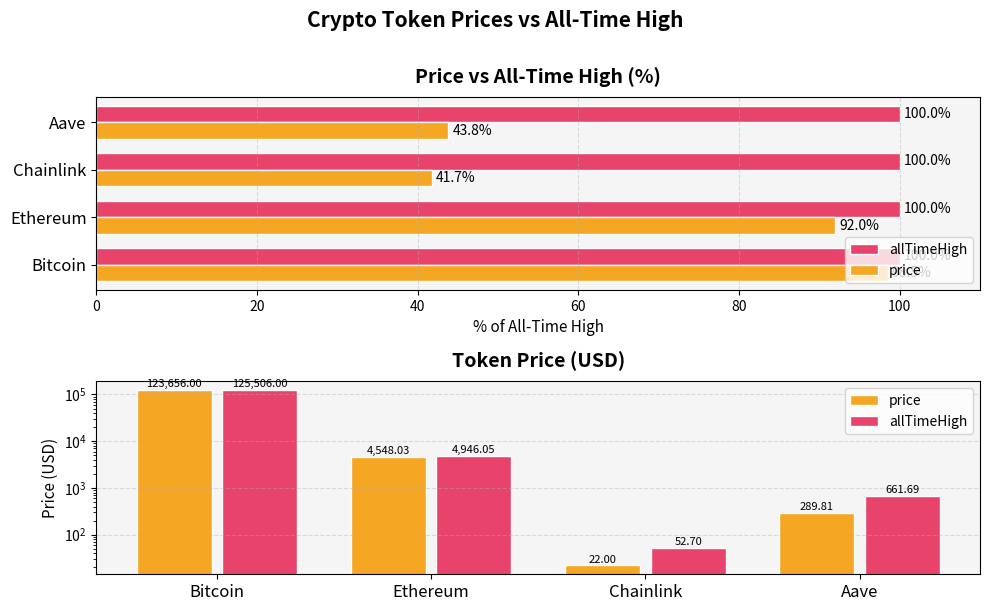

The price series shows 29.0 at Chainlink. True or false?

False